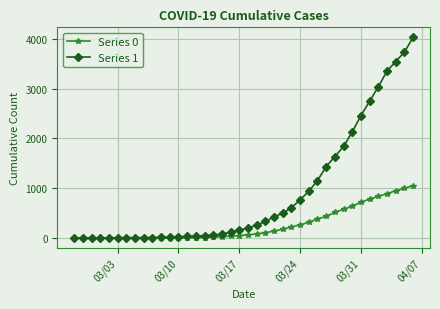

Which series has the largest range (max minus min)?

Series 1